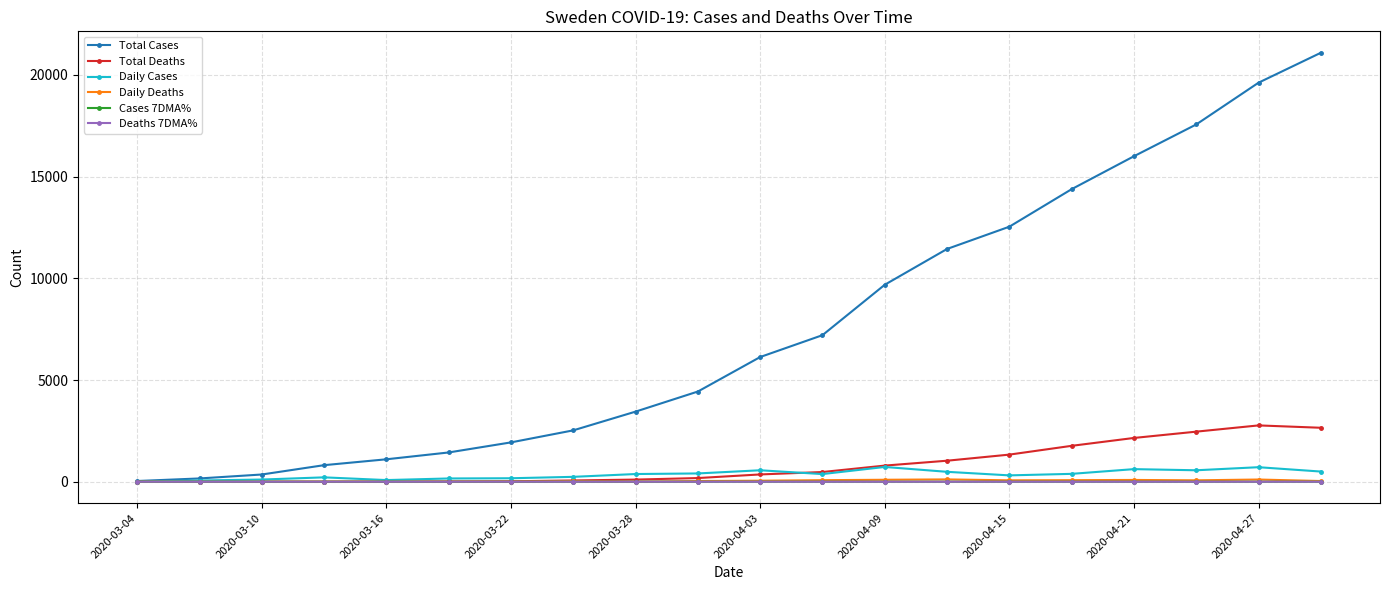

What is the maximum value for Total Cases?

21092.0